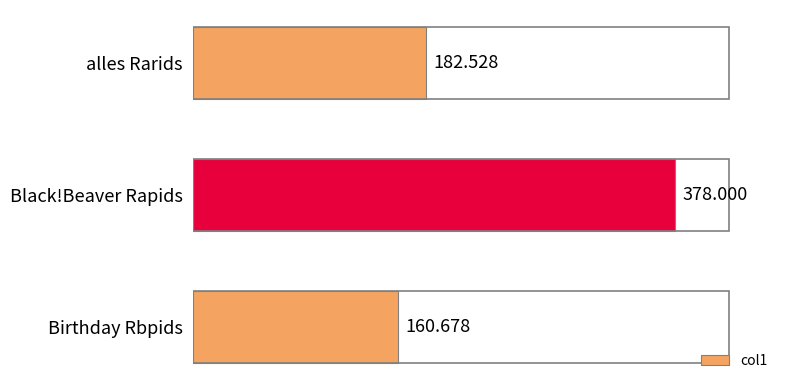

What is the label of the 1st bar from the top?

alles Rarids